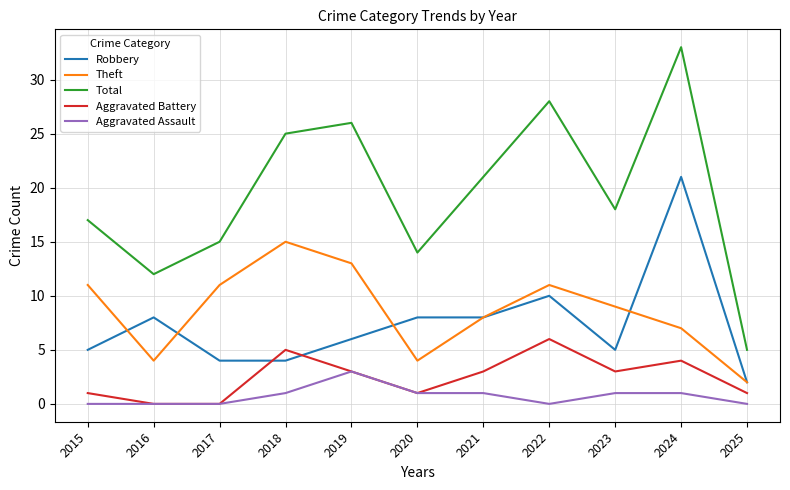

True or false: Aggravated Assault has a value of 0 at 2025.

True